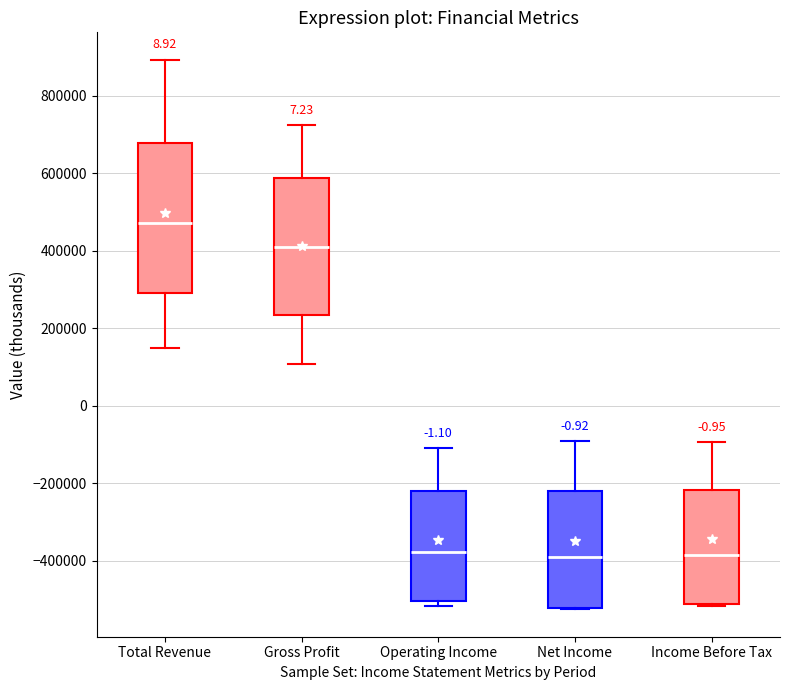

Where is the upper edge of the box for Net Income on the y-axis? The values are not printed on the chart, so give them approximately, as read against the axis.

-220000